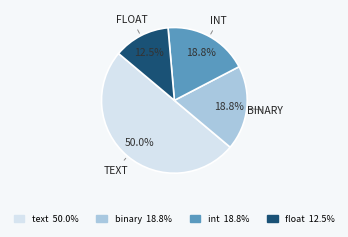

Which category has the biggest portion of the pie?

text